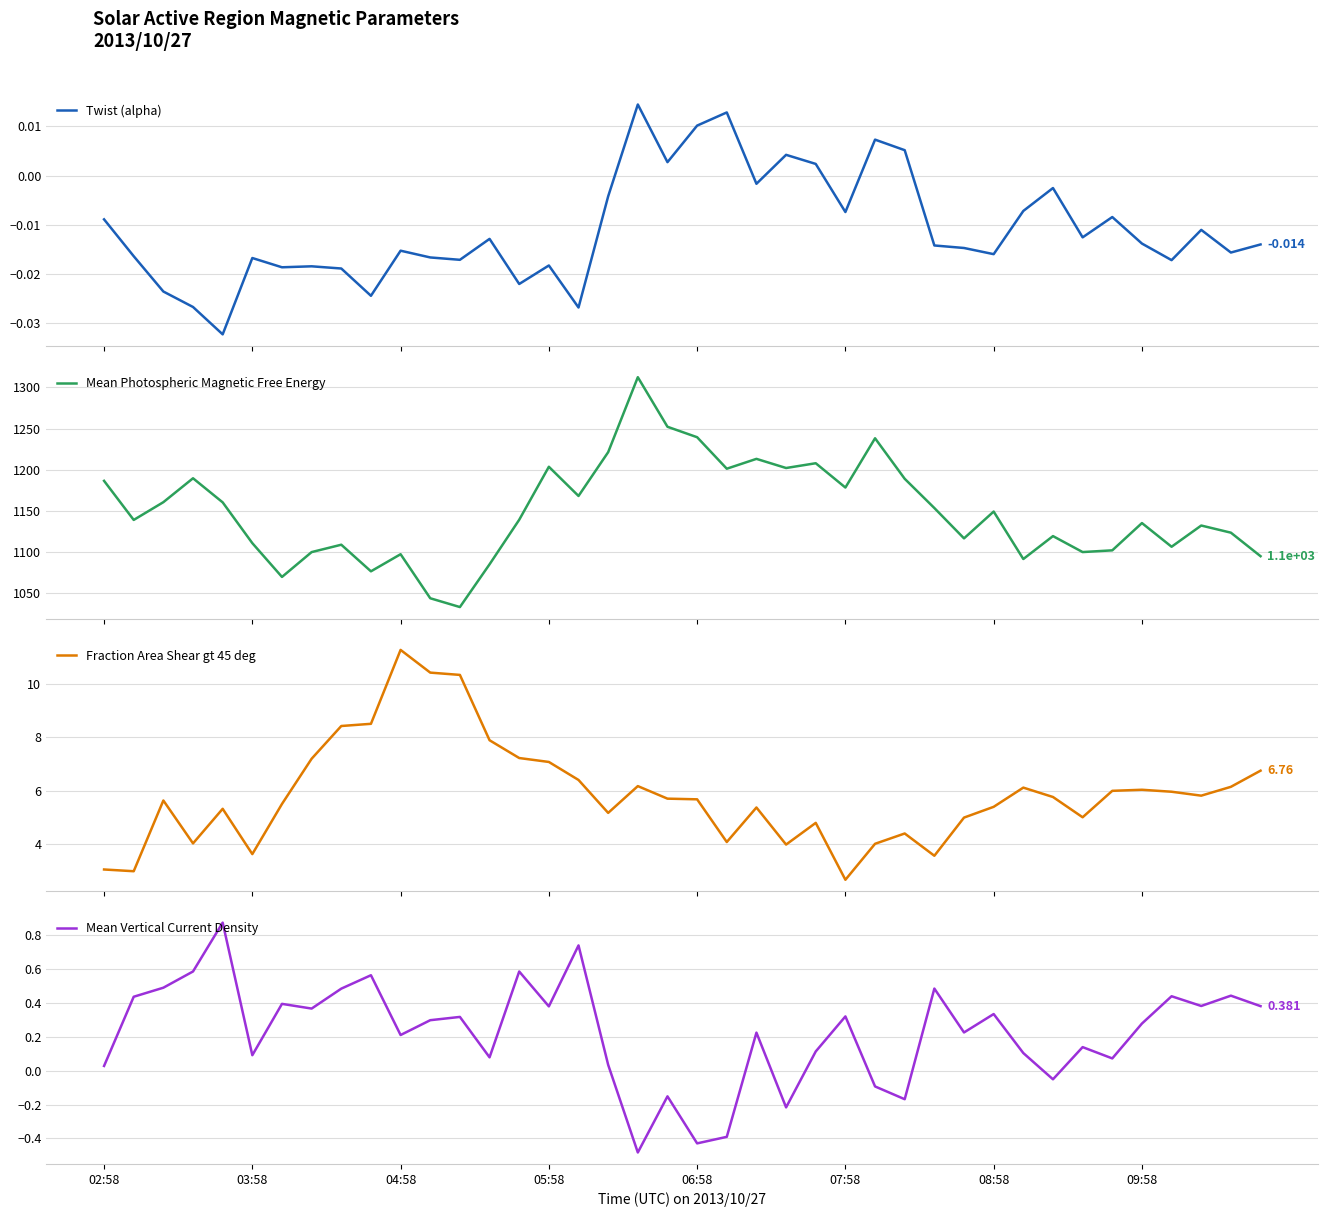

Reading left to right, transcribe all the data shown in this chart.

Twist (alpha): -0.0	-0.0	-0.0	-0.0	-0.0	-0.0	-0.0	-0.0	-0.0	-0.0	-0.0	-0.0	-0.0	-0.0	-0.0	-0.0	-0.0	-0.0	0.0	0.0	0.0	0.0	-0.0	0.0	0.0	-0.0	0.0	0.0	-0.0	-0.0	-0.0	-0.0	-0.0	-0.0	-0.0	-0.0	-0.0	-0.0	-0.0	-0.0
Mean Photospheric Magnetic Free Energy: 1186.6	1139.1	1160.7	1189.7	1160.4	1110.9	1069.9	1100.0	1109.0	1076.7	1097.5	1044.0	1033.3	1085.2	1139.3	1203.7	1168.2	1221.4	1312.5	1252.2	1239.6	1201.3	1213.3	1202.2	1208.0	1178.4	1238.3	1189.1	1153.5	1116.7	1149.3	1091.6	1119.5	1100.1	1102.2	1135.3	1106.5	1132.3	1123.6	1095.0
Fraction Area Shear gt 45 deg: 3.1	3.0	5.6	4.0	5.3	3.6	5.5	7.2	8.4	8.5	11.3	10.4	10.3	7.9	7.2	7.1	6.4	5.2	6.2	5.7	5.7	4.1	5.4	4.0	4.8	2.7	4.0	4.4	3.6	5.0	5.4	6.1	5.8	5.0	6.0	6.0	6.0	5.8	6.2	6.8
Mean Vertical Current Density: 0.0	0.4	0.5	0.6	0.9	0.1	0.4	0.4	0.5	0.6	0.2	0.3	0.3	0.1	0.6	0.4	0.7	0.0	-0.5	-0.2	-0.4	-0.4	0.2	-0.2	0.1	0.3	-0.1	-0.2	0.5	0.2	0.3	0.1	-0.1	0.1	0.1	0.3	0.4	0.4	0.4	0.4